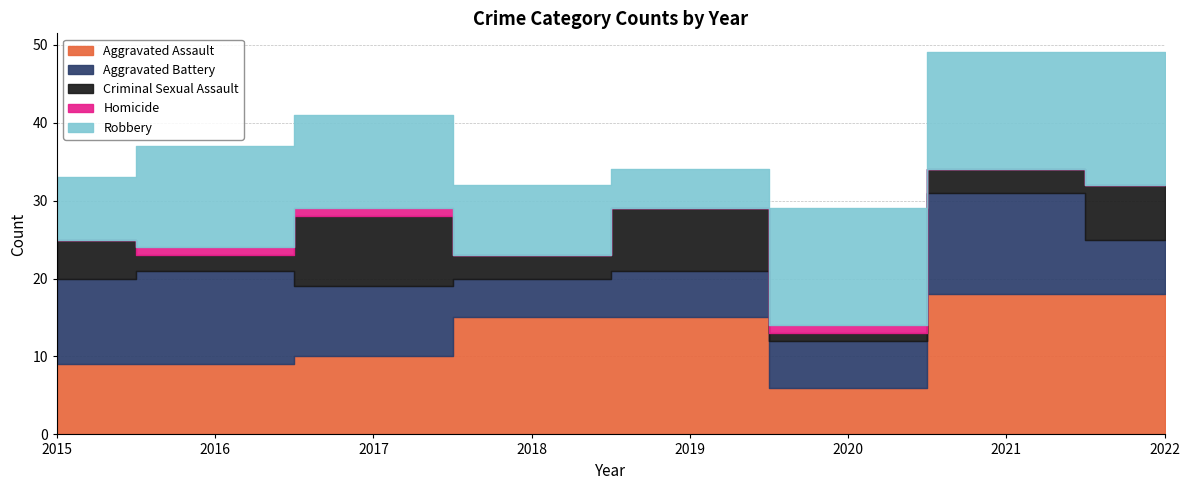

Reading left to right, list all the values displayed in this chart.

Aggravated Assault: 2015=9	2016=9	2017=10	2018=15	2019=15	2020=6	2021=18	2022=18
Aggravated Battery: 2015=11	2016=12	2017=9	2018=5	2019=6	2020=6	2021=13	2022=7
Criminal Sexual Assault: 2015=5	2016=2	2017=9	2018=3	2019=8	2020=1	2021=3	2022=7
Homicide: 2015=0	2016=1	2017=1	2018=0	2019=0	2020=1	2021=0	2022=0
Robbery: 2015=8	2016=13	2017=12	2018=9	2019=5	2020=15	2021=15	2022=17